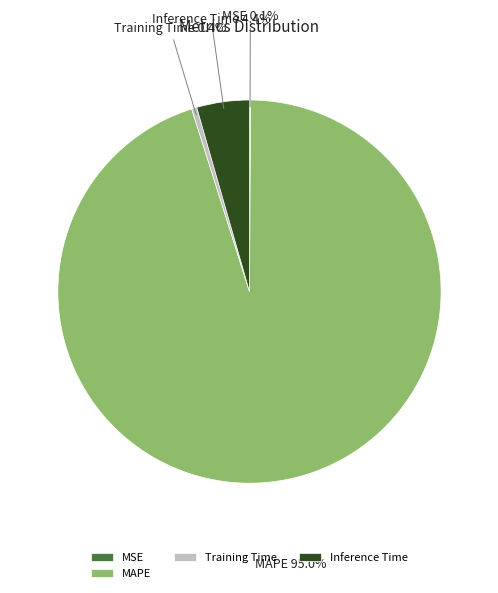

Which category accounts for the majority?

MAPE